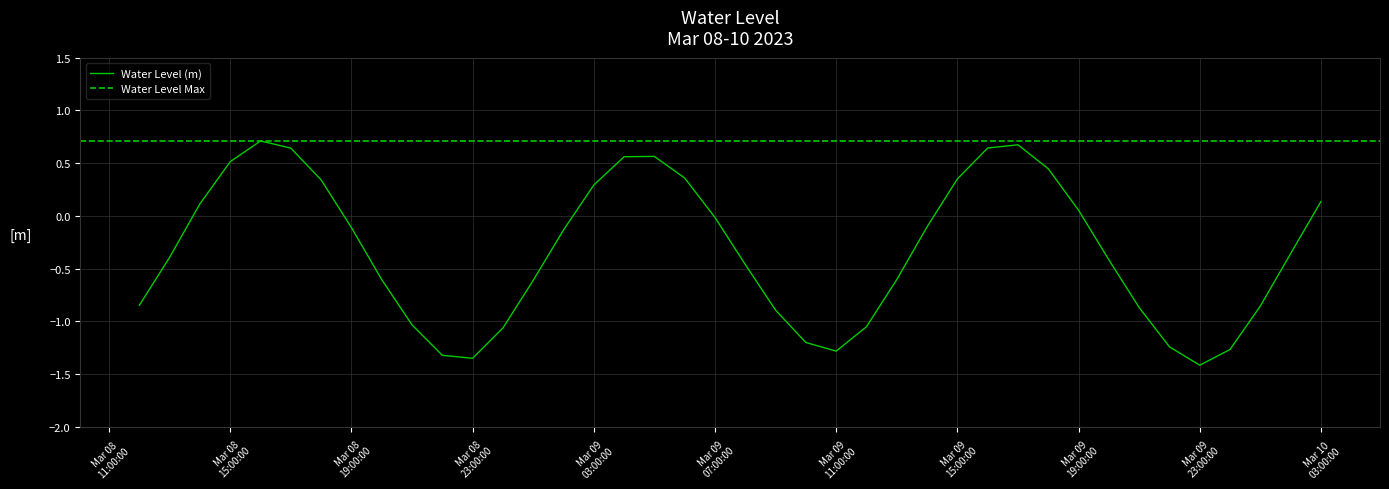

Reading left to right, list all the values displayed in this chart.

-0.8	-0.4	0.1	0.5	0.7	0.6	0.3	-0.1	-0.6	-1.0	-1.3	-1.4	-1.1	-0.6	-0.1	0.3	0.6	0.6	0.4	-0.0	-0.5	-0.9	-1.2	-1.3	-1.1	-0.6	-0.1	0.4	0.6	0.7	0.4	0.1	-0.4	-0.9	-1.2	-1.4	-1.3	-0.9	-0.4	0.1